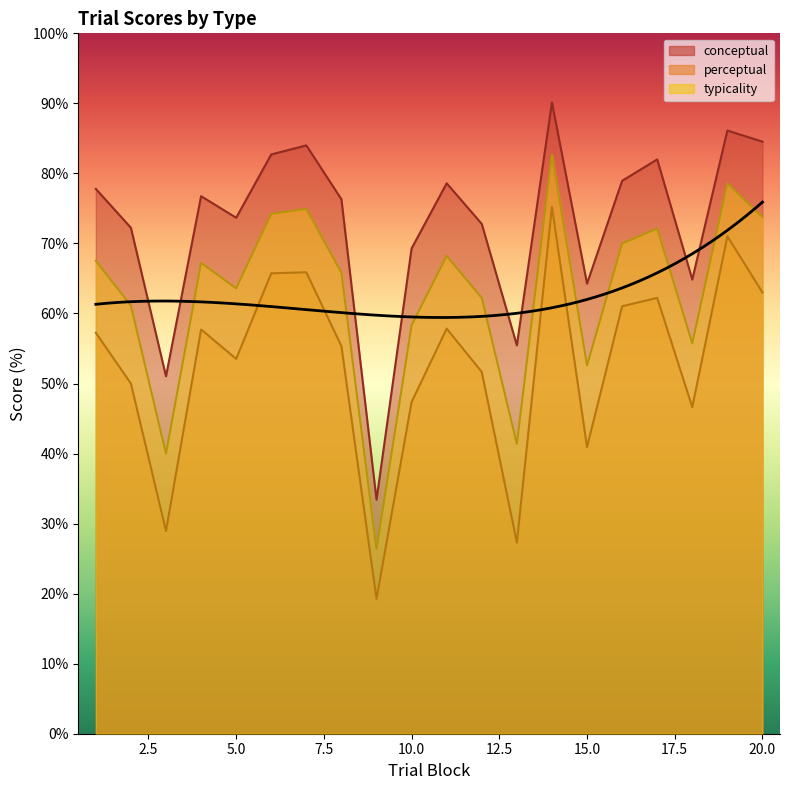

What are all the series names shown in the legend?

conceptual, perceptual, typicality